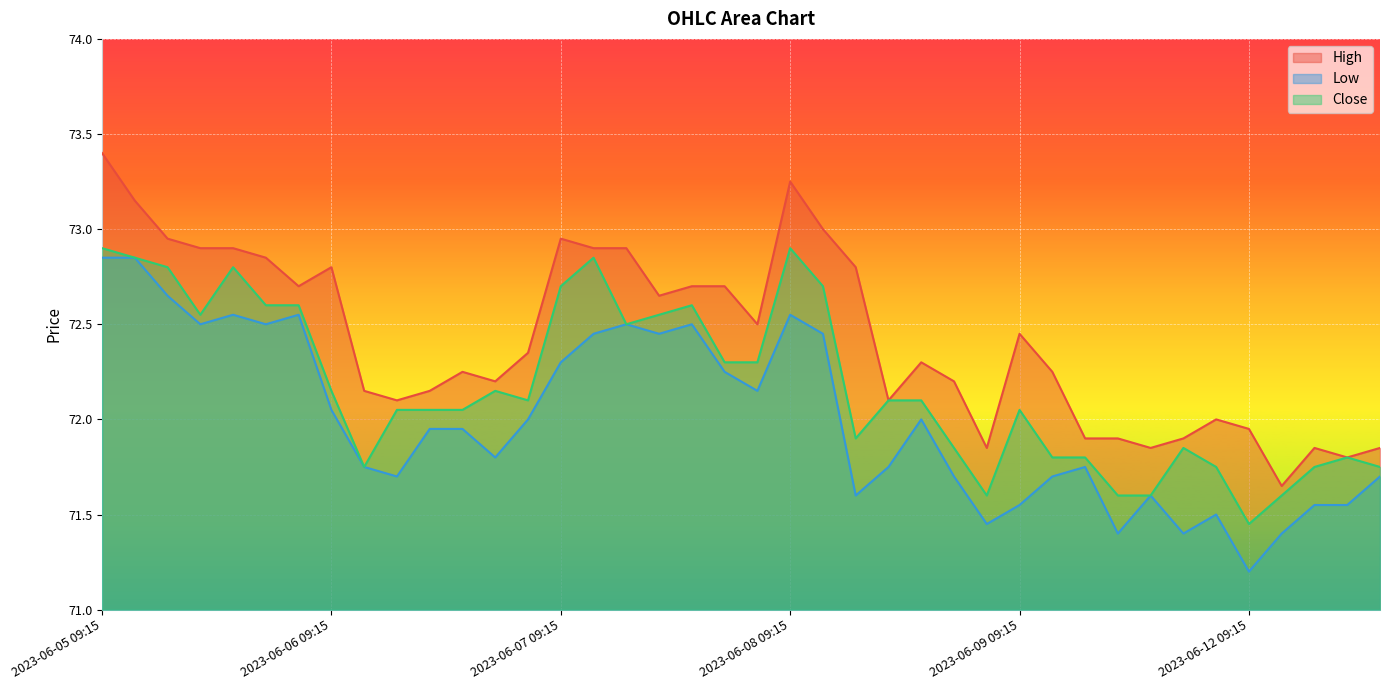

How many lines are shown in the chart?

3